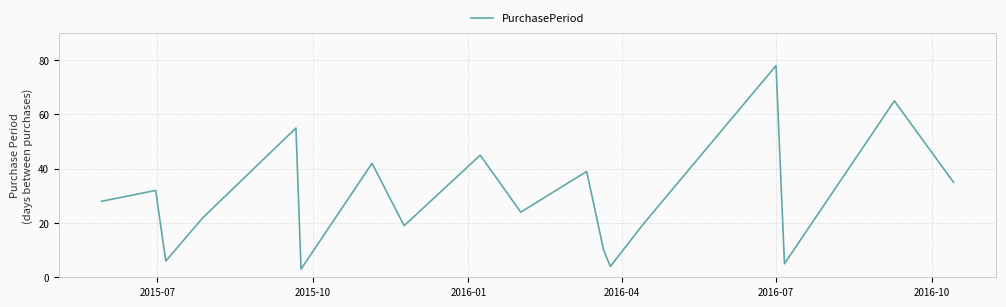

Does the chart have visible grid lines?

Yes